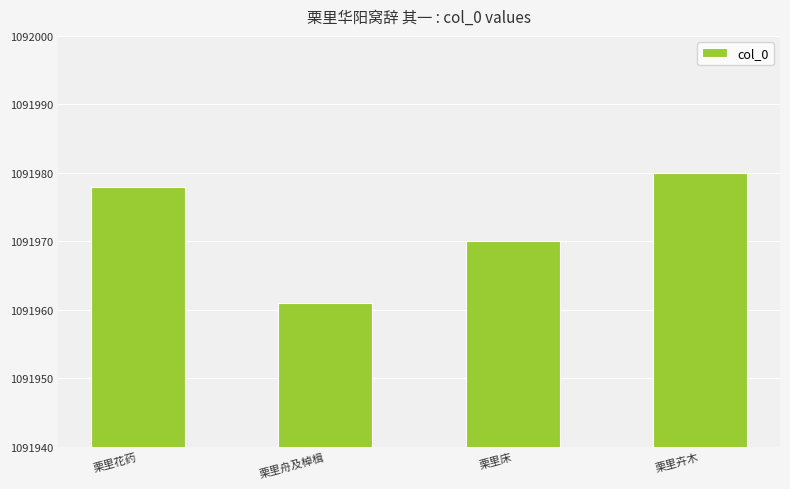

Count the values in the range 1091970 to 1091980.

3